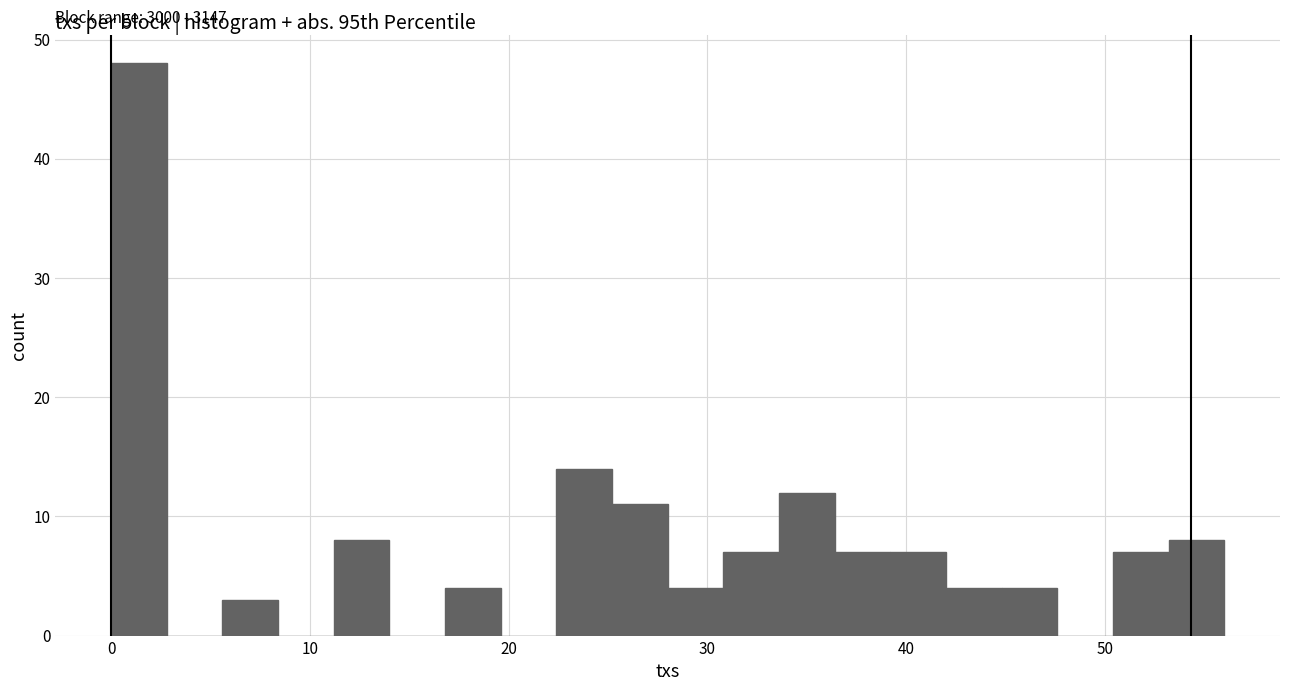

Read against the x-axis, roughly where is the centre of the tallest bar?

1